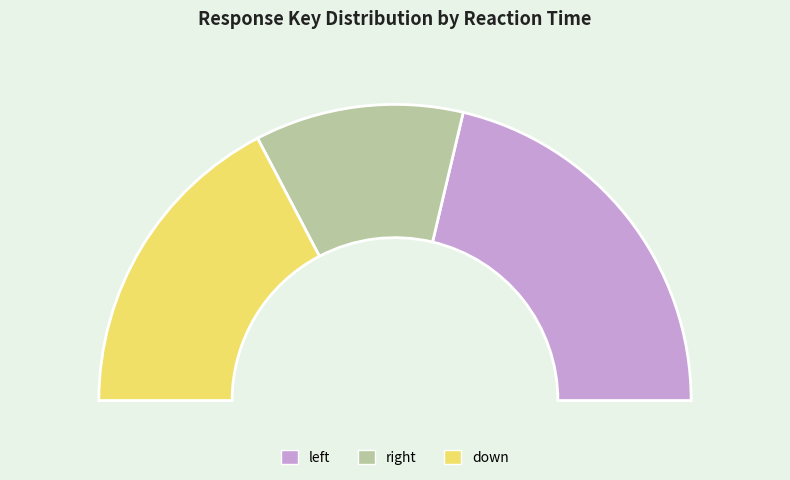

To the nearest percent, what is the average slice percentage?

33%